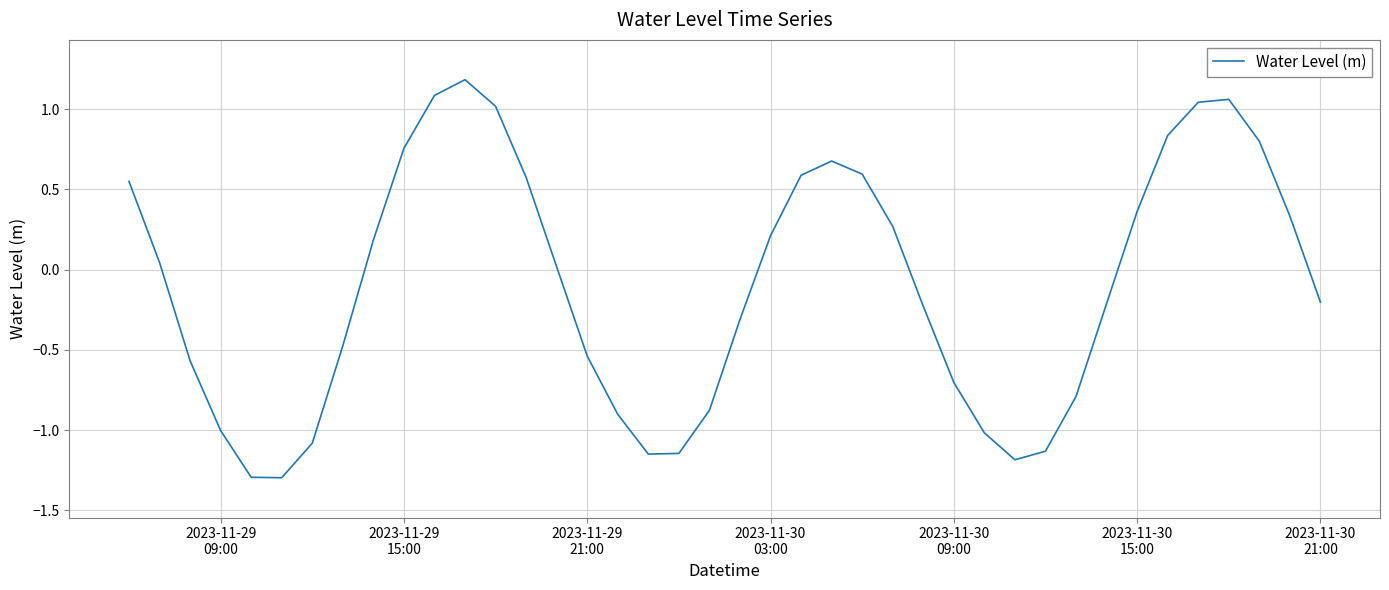

True or false: the data has more than 2 interior local peaks.

True